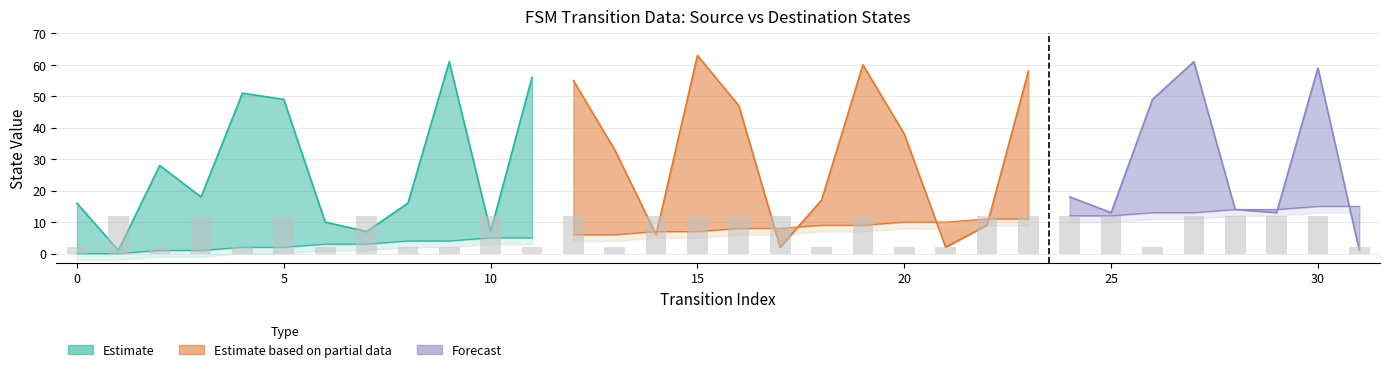

Reading right to left, transcribe all the data shown in this chart.

source_state: 31=15	30=15	29=14	28=14	27=13	26=13	25=12	24=12	23=11	22=11	21=10	20=10	19=9	18=9	17=8	16=8	15=7	14=7	13=6	12=6	11=5	10=5	9=4	8=4	7=3	6=3	5=2	4=2	3=1	2=1	1=0	0=0
destination_state: 31=1	30=59	29=13	28=14	27=61	26=49	25=13	24=18	23=58	22=9	21=2	20=38	19=60	18=17	17=2	16=47	15=63	14=6	13=33	12=55	11=56	10=7	9=61	8=16	7=7	6=10	5=49	4=51	3=18	2=28	1=1	0=16
output_symbol: 31=0	30=1	29=1	28=1	27=1	26=0	25=1	24=1	23=1	22=1	21=0	20=0	19=1	18=0	17=1	16=1	15=1	14=1	13=0	12=1	11=0	10=1	9=0	8=0	7=1	6=0	5=1	4=0	3=1	2=0	1=1	0=0